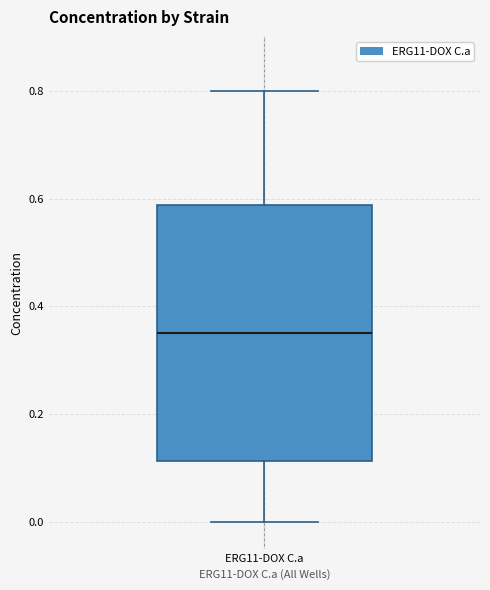

Where is the upper edge of the box for ERG11-DOX C.a on the y-axis? The values are not printed on the chart, so give them approximately, as read against the axis.

0.58